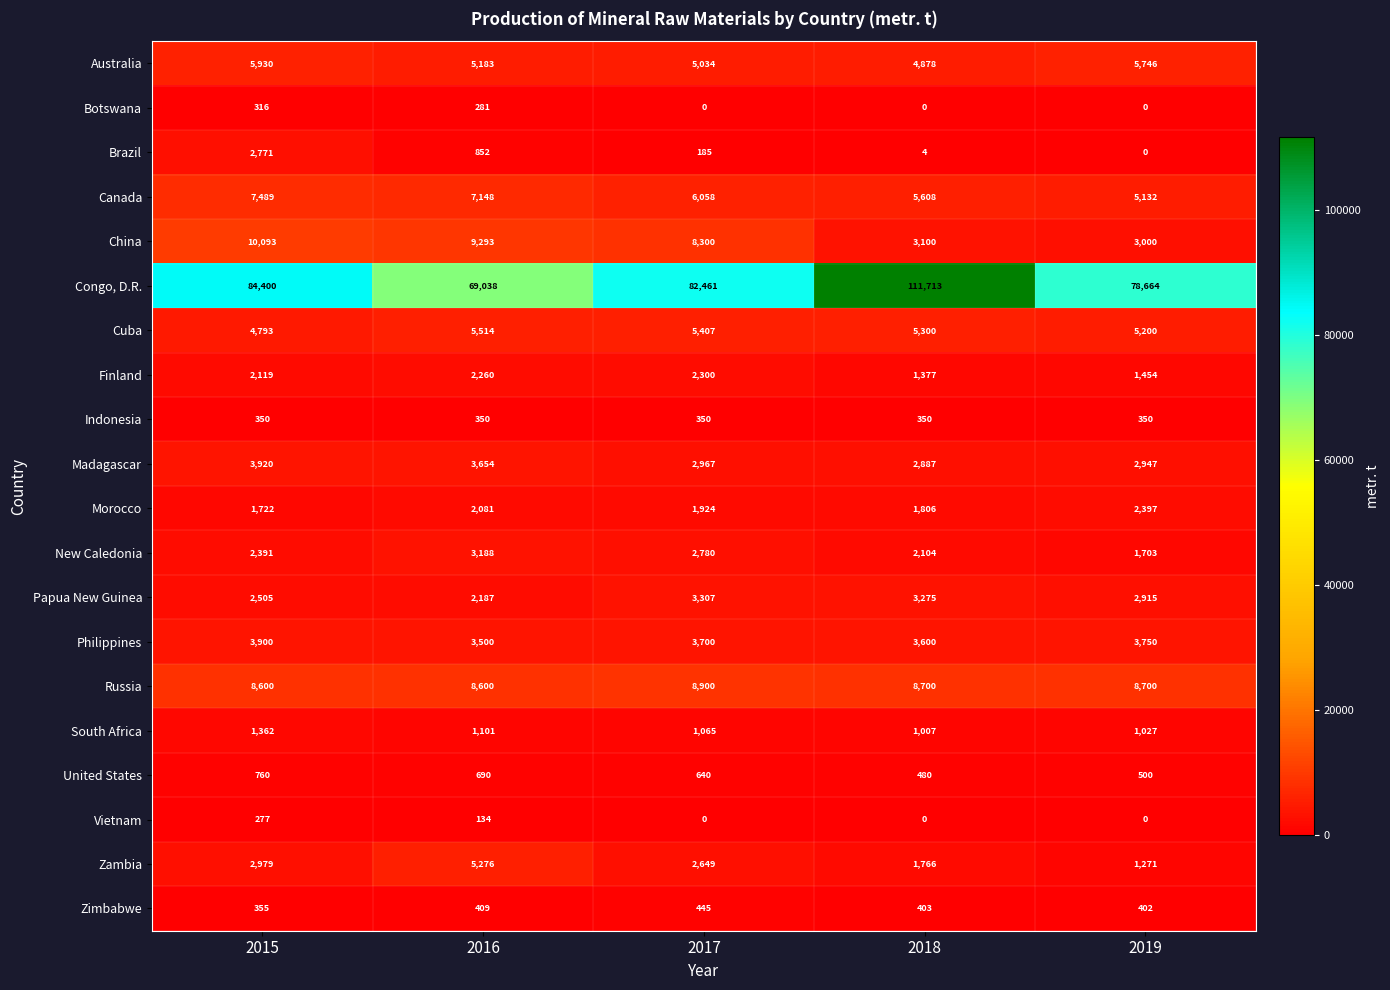

At which label does Papua New Guinea reach its minimum?

2016